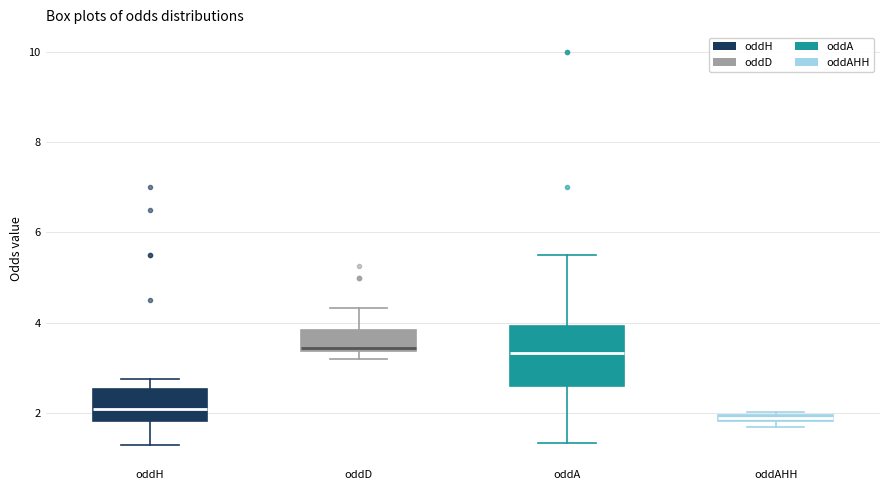

Where is the lower edge of the box for oddA on the y-axis? The values are not printed on the chart, so give them approximately, as read against the axis.

2.6